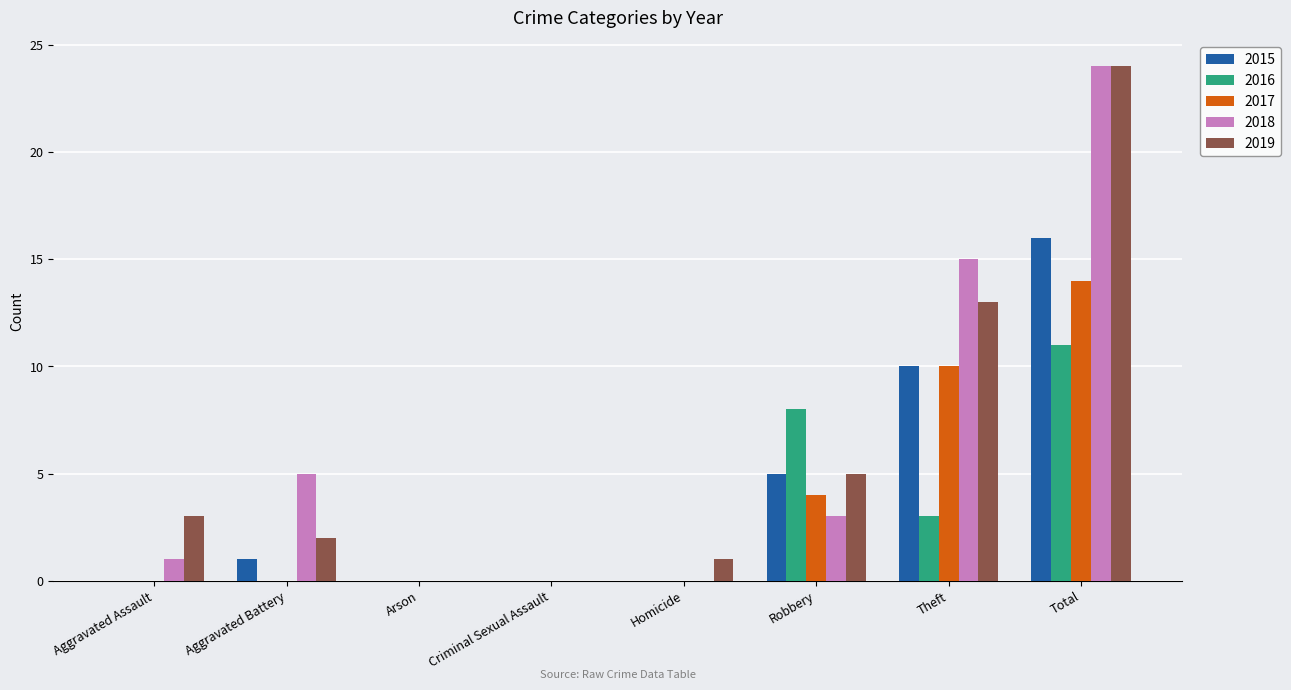

At which category is the sum across all series the highest?

Total